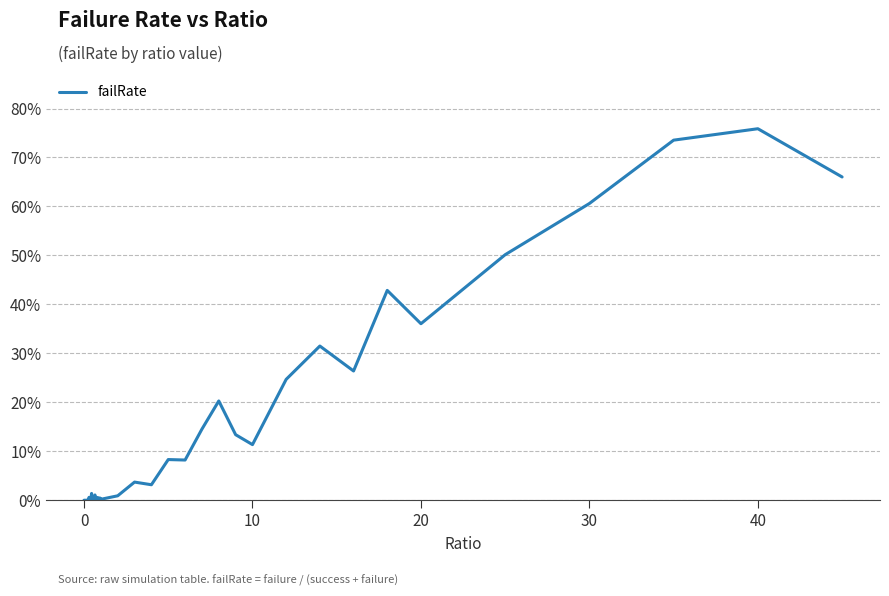

What is the value of the 27th point from the left?

0.1